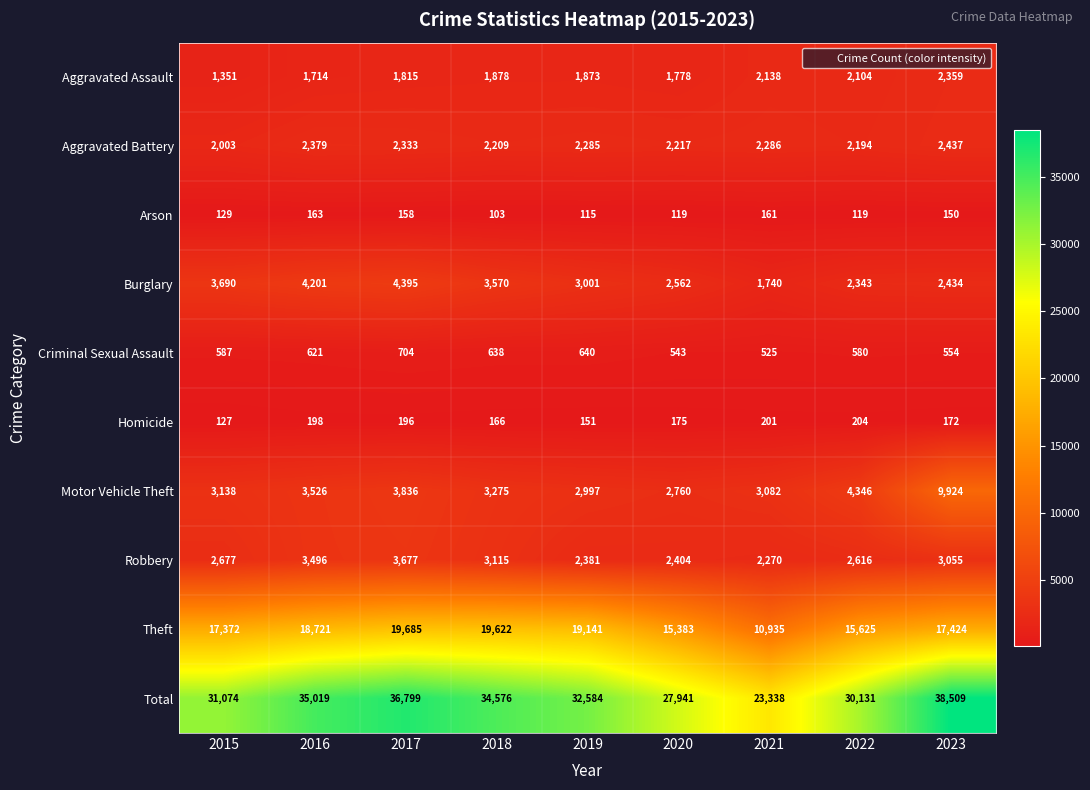

What value does the Total series have at 2016?

35019